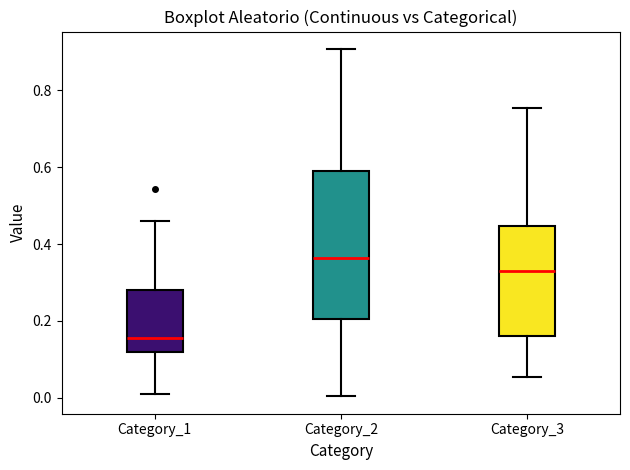

Reading left to right, transcribe this box plot: for each box, give where its median line is, the range the box spans, and where its two whiskers end, as read against the y-axis. The values are not printed on the chart, so give them approximately, as read against the axis.

Category_1: median 0.16, box 0.12 to 0.28, whiskers 0.02 to 0.46
Category_2: median 0.36, box 0.20 to 0.60, whiskers 0.00 to 0.90
Category_3: median 0.32, box 0.16 to 0.44, whiskers 0.06 to 0.76